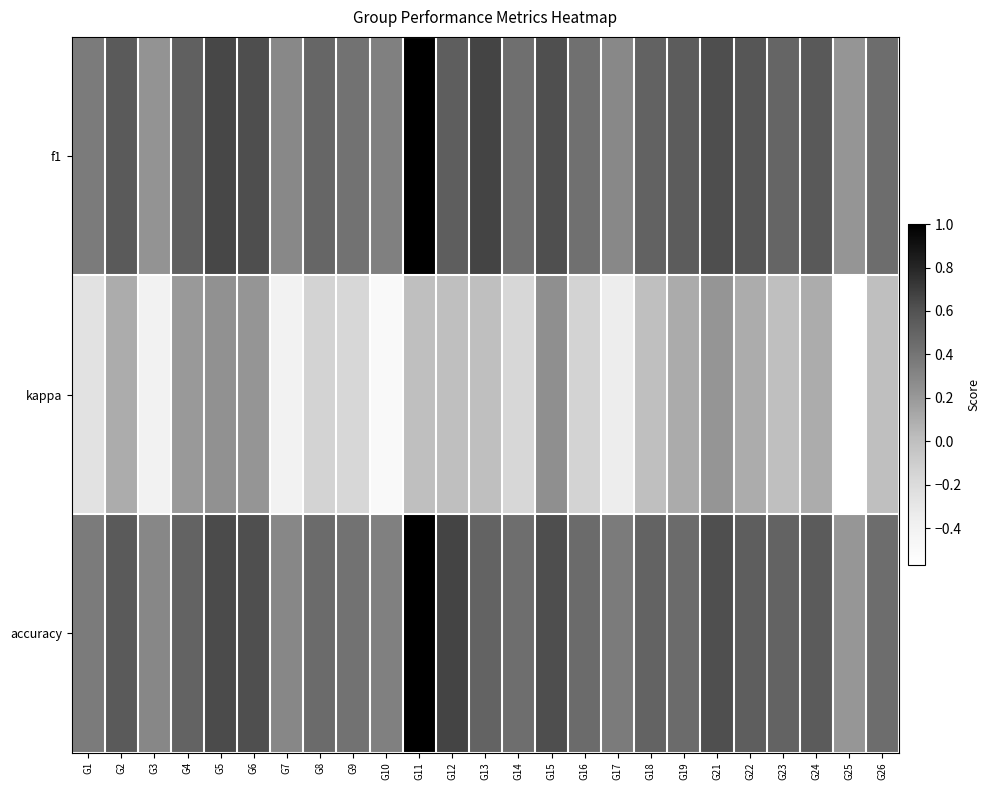

What is the greatest value displayed?

1.0